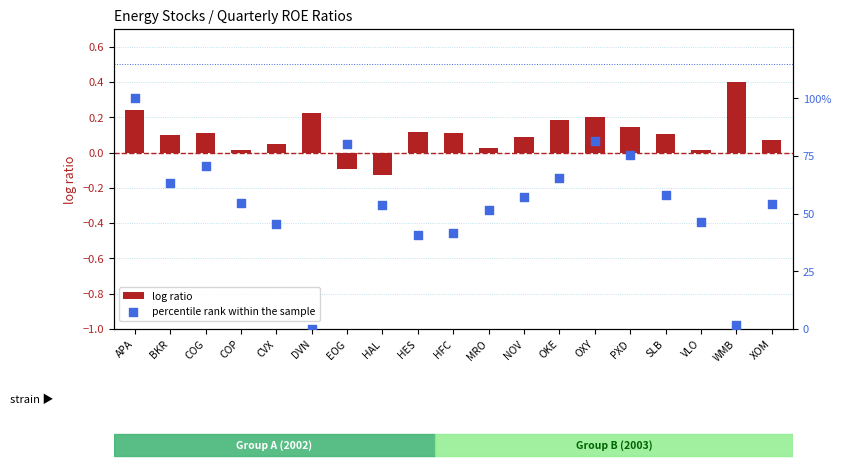

Which series has the largest Y range (max minus min)?

percentile rank within the sample